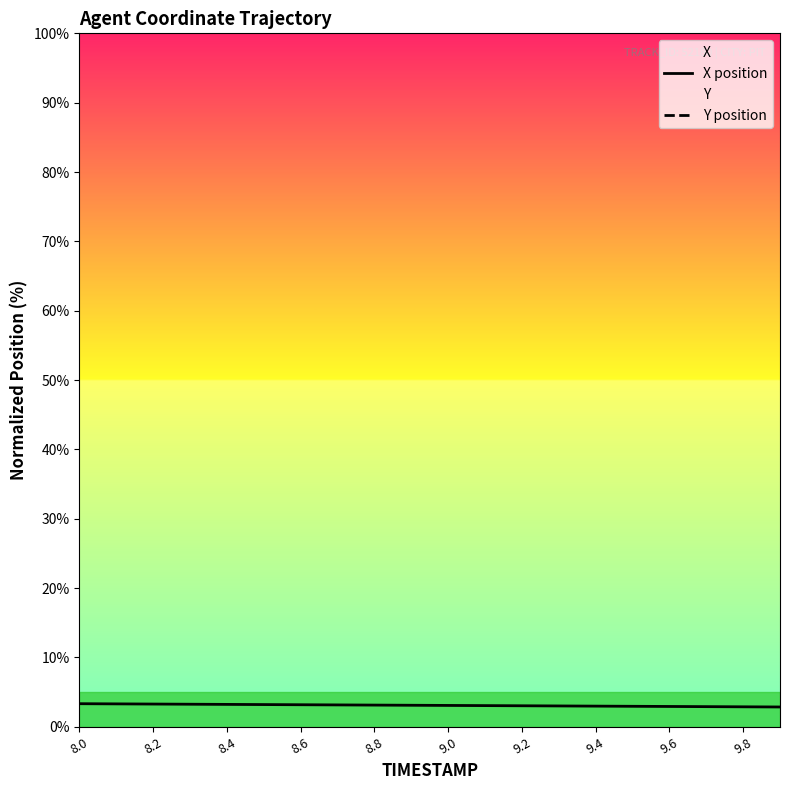

True or false: X position has a value of 3.0 at 9.2.

True